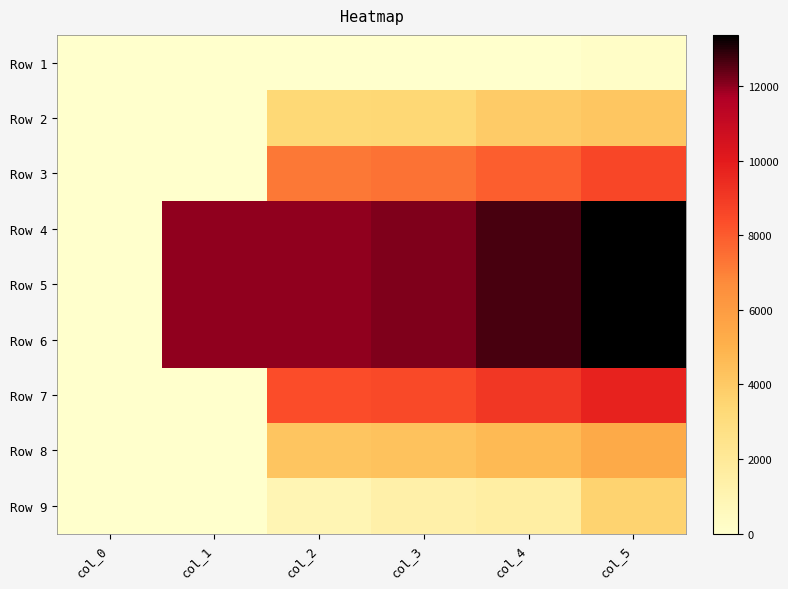

List the series in order of their peak value, lowest first.

Row 1, Row 9, Row 2, Row 8, Row 3, Row 7, Row 6, Row 4, Row 5